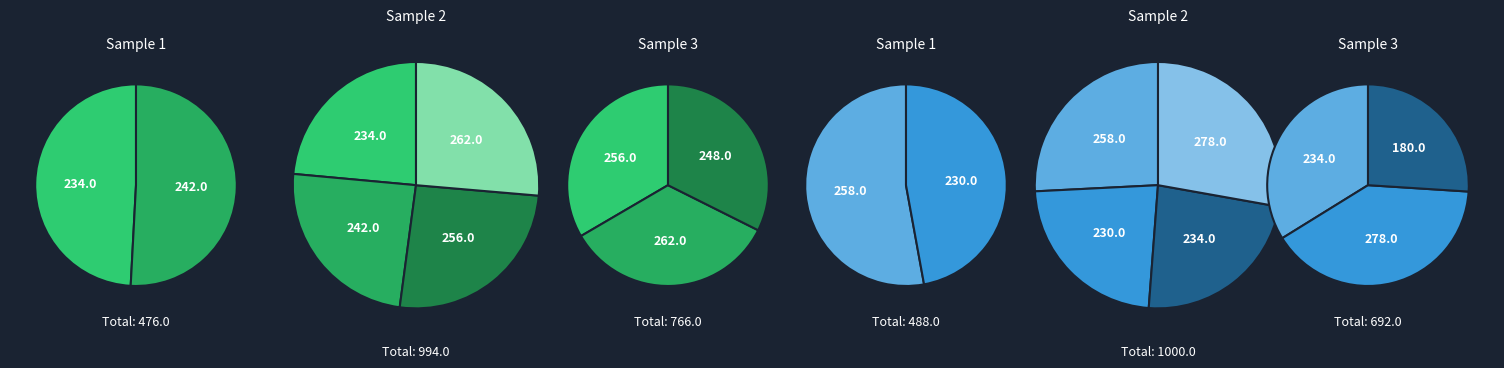

To the nearest percent, what is the combined percentage of test_3 and test_6?

21%